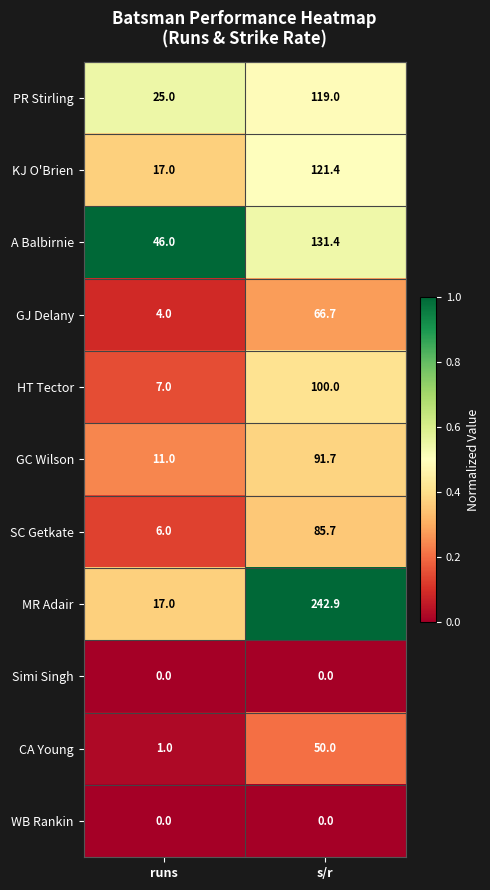

Where does the A Balbirnie series first go above 131?

s/r